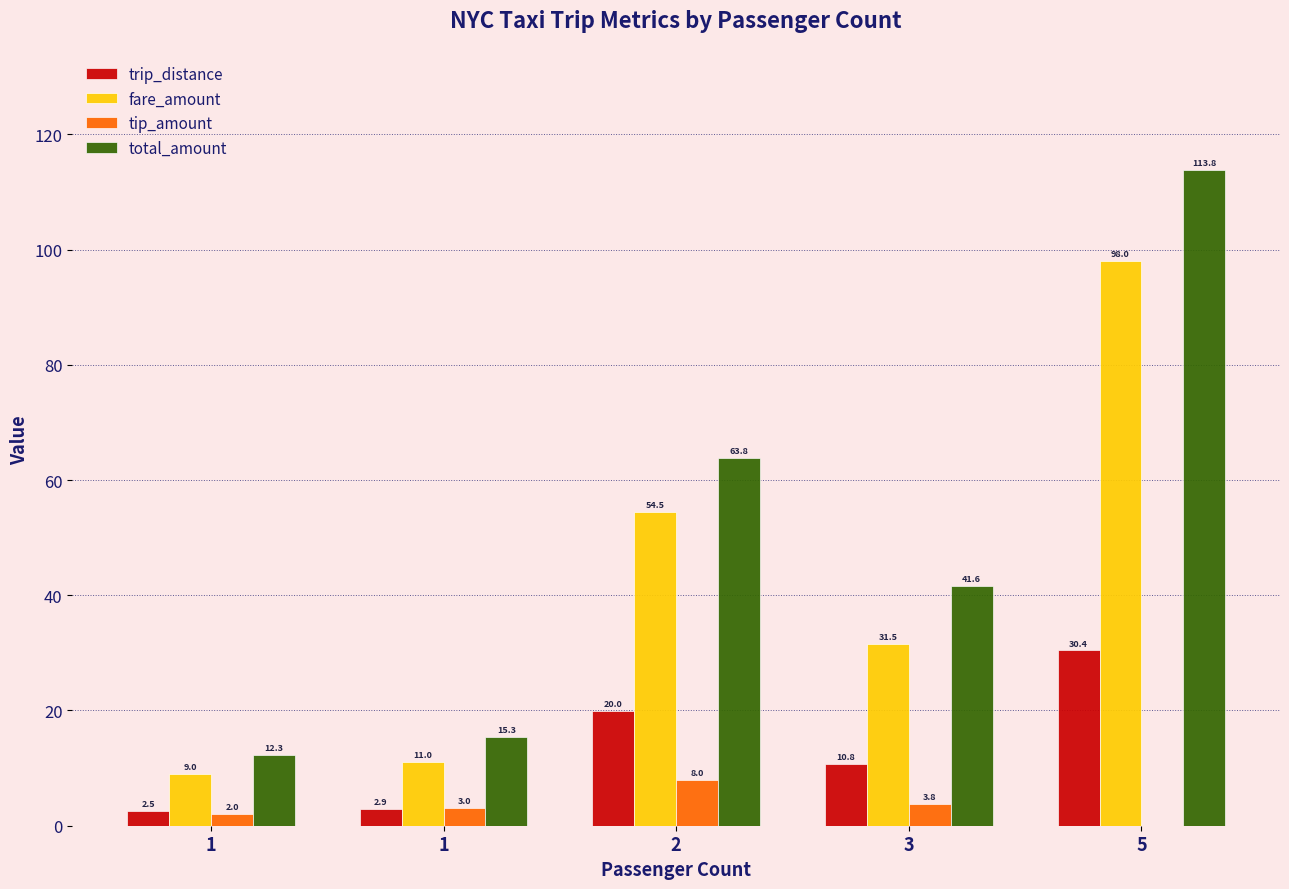

How many series are shown in this chart?

4